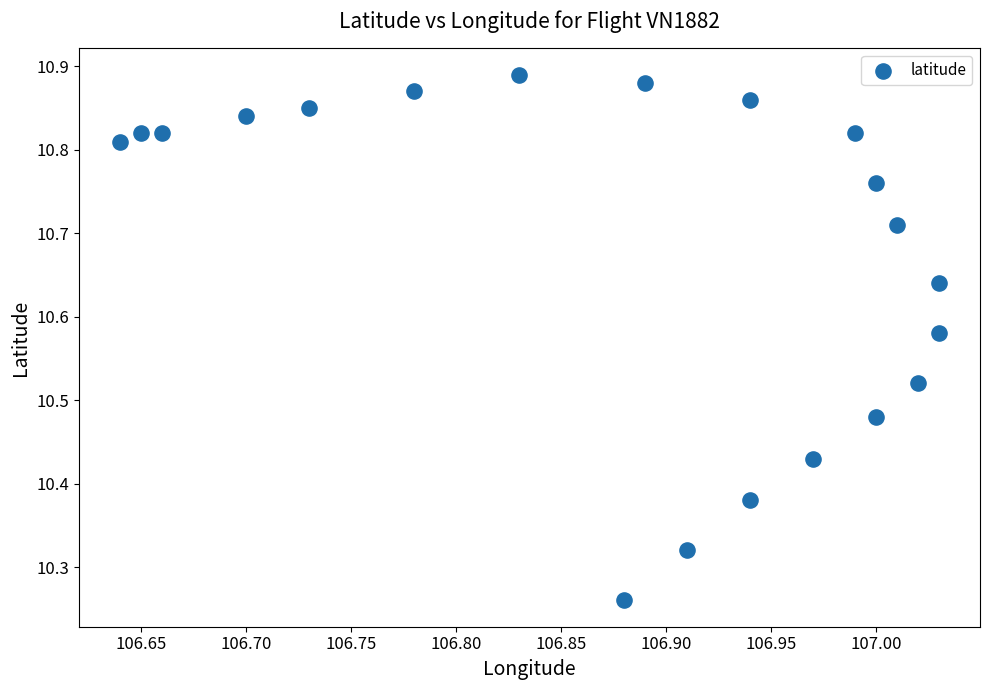

Count the number of points in this scatter plot.

20